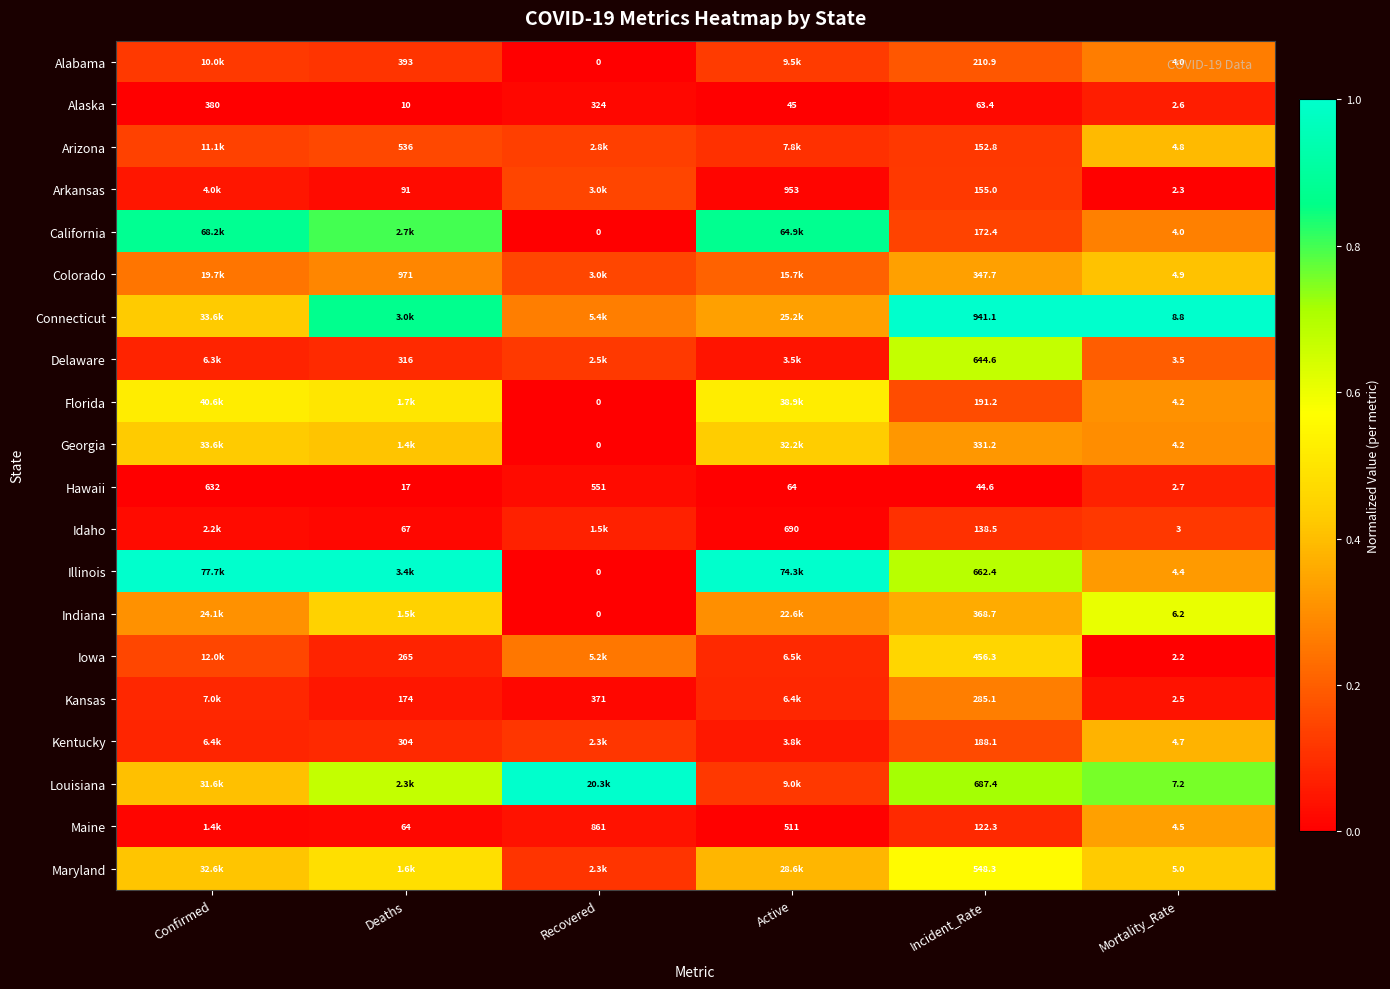

At Incident_Rate, list the series in order from largest to smallest.

Connecticut, Louisiana, Illinois, Delaware, Maryland, Iowa, Indiana, Colorado, Georgia, Kansas, Alabama, Florida, Kentucky, California, Arkansas, Arizona, Idaho, Maine, Alaska, Hawaii